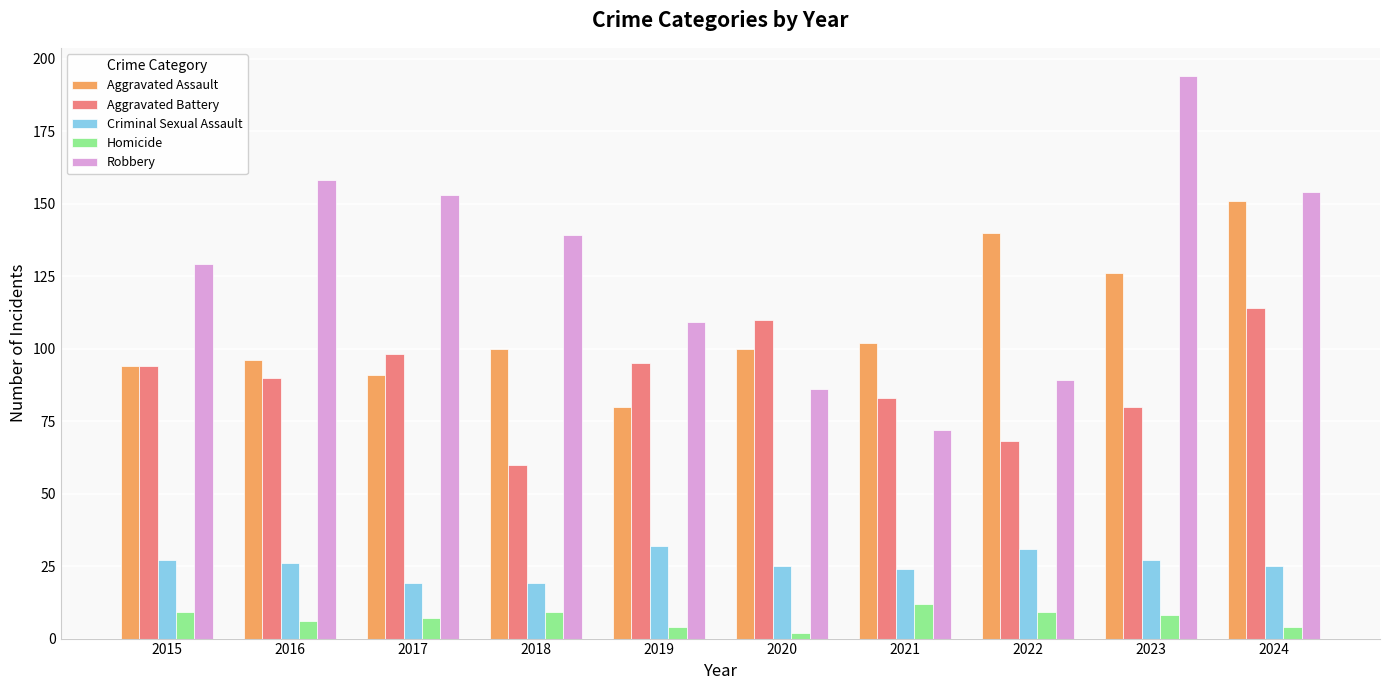

Read the Aggravated Assault value at 2018, to the nearest 5.

100